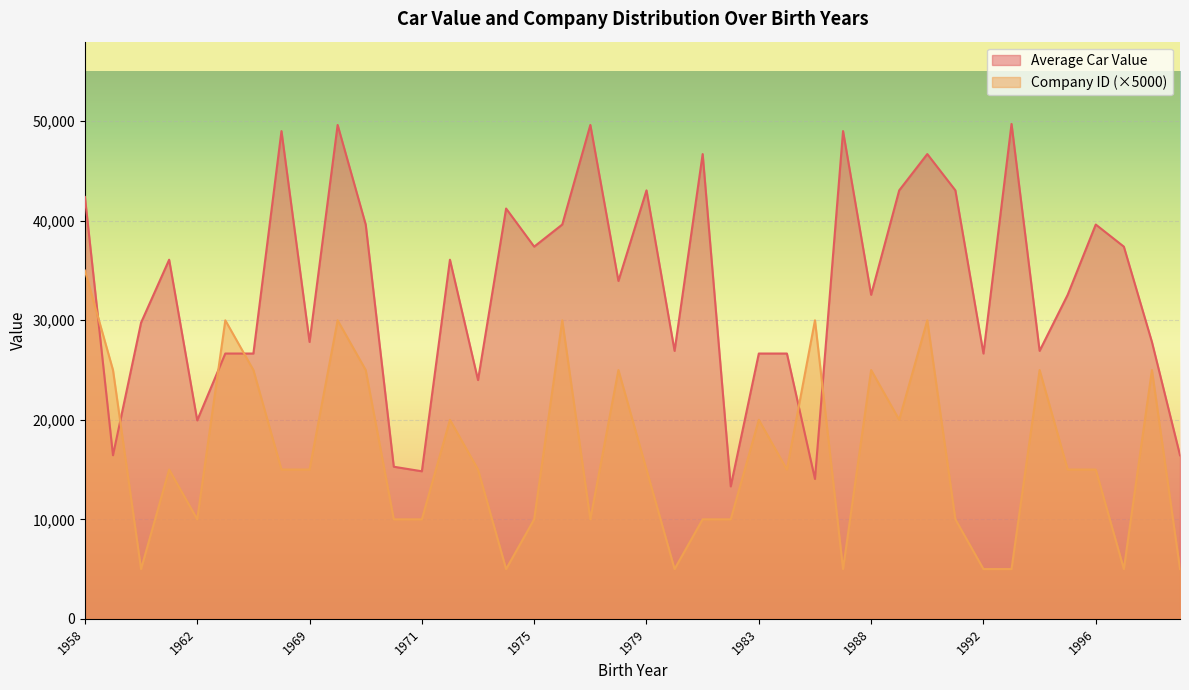

What is the spread (max minus min) of values at 1962?

9941